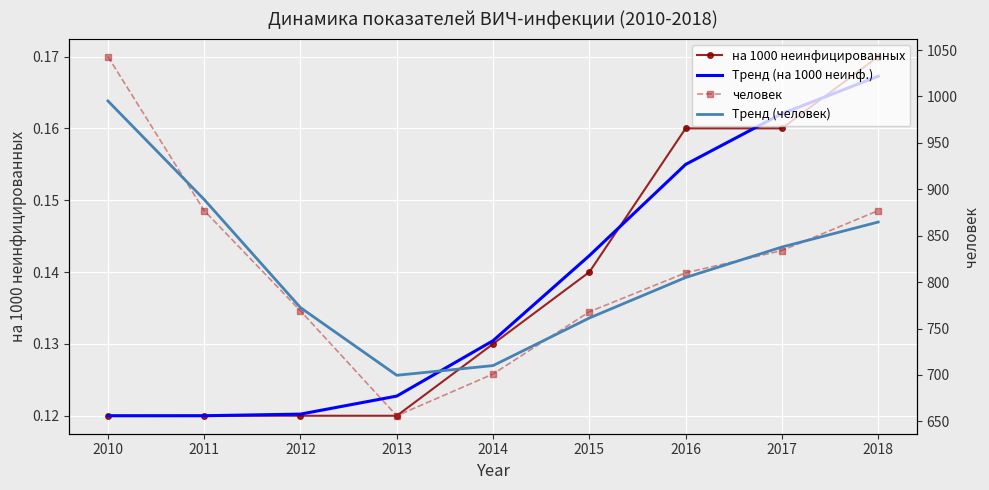

At how many categories does at least one series exceed 4?

9